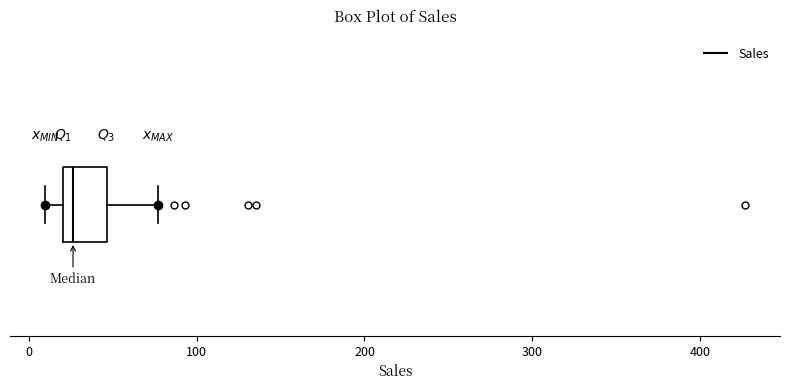

Read this box plot against the x-axis: the position of the median line, the range covered by the box, and the ends of both whiskers. The values are not printed on the chart, so give them approximately, as read against the axis.

median 30, box 20 to 50, whiskers 10 to 80